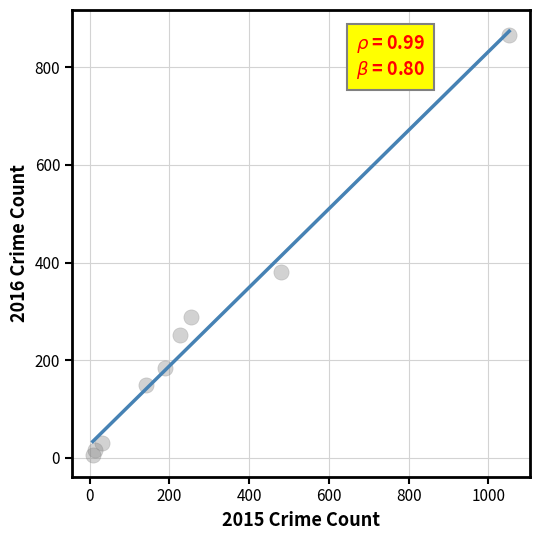

What Y value in the scatter plot is closest to 435?

381